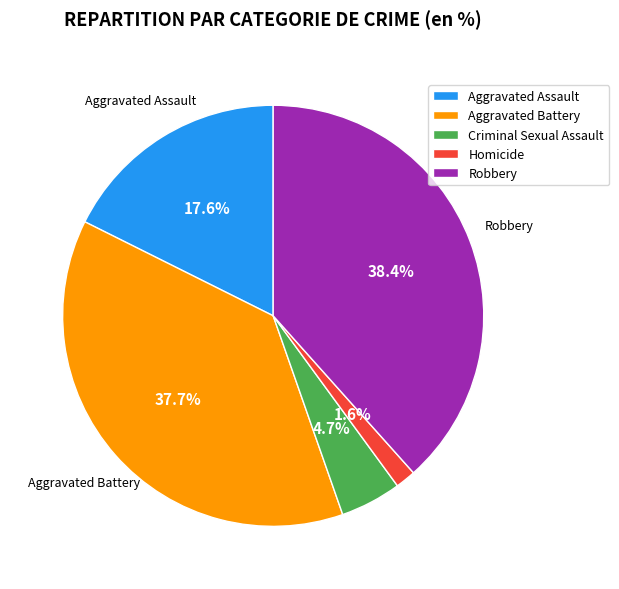

True or false: Robbery accounts for 38% of the total.

True